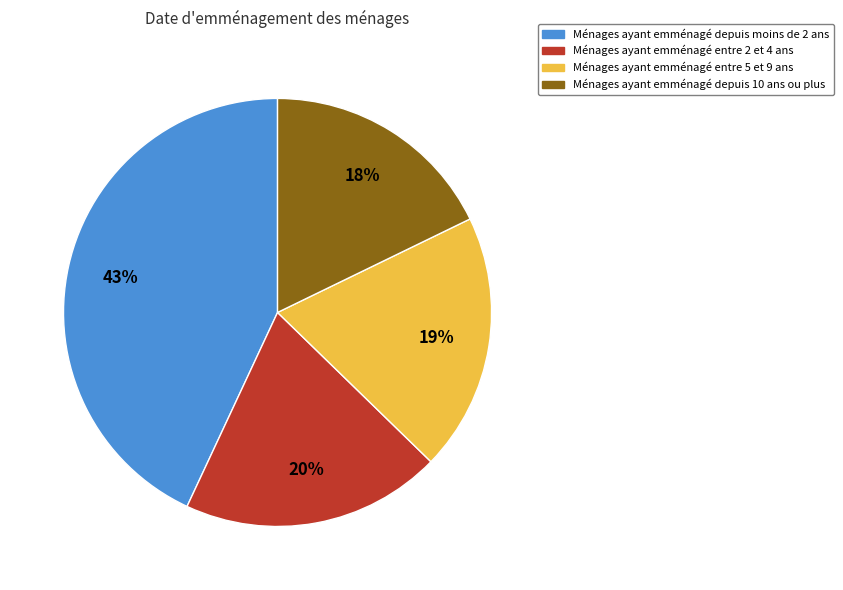

Does any single category account for the majority?

No